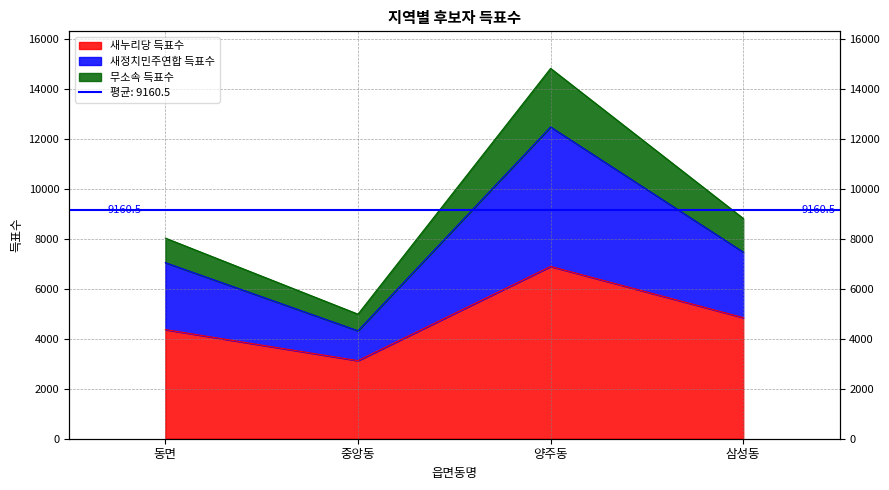

Count the number of categories in the chart.

4